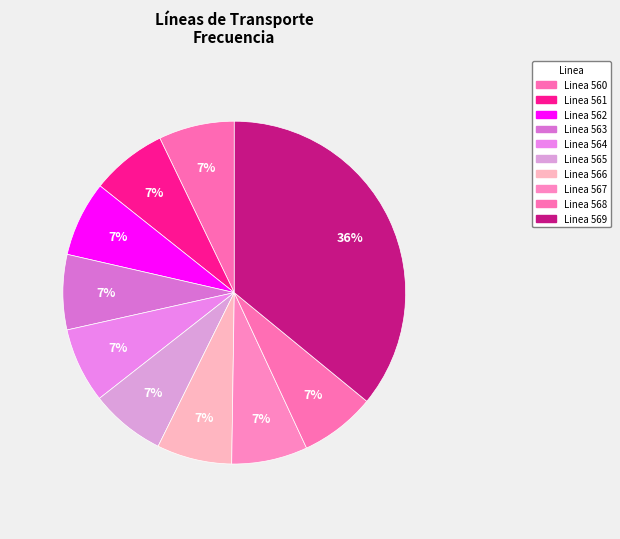

How many segments does this pie chart have?

10